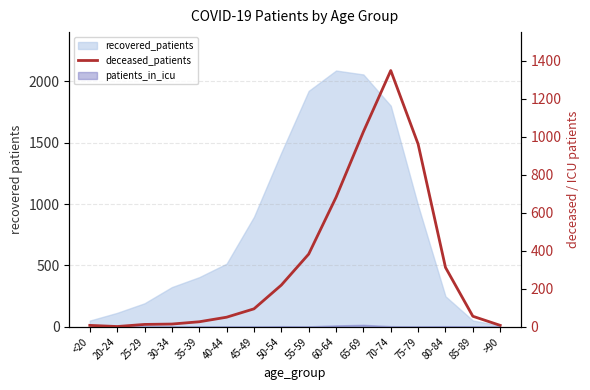

The chart shows a value of 1026 at 65-69. True or false?

True